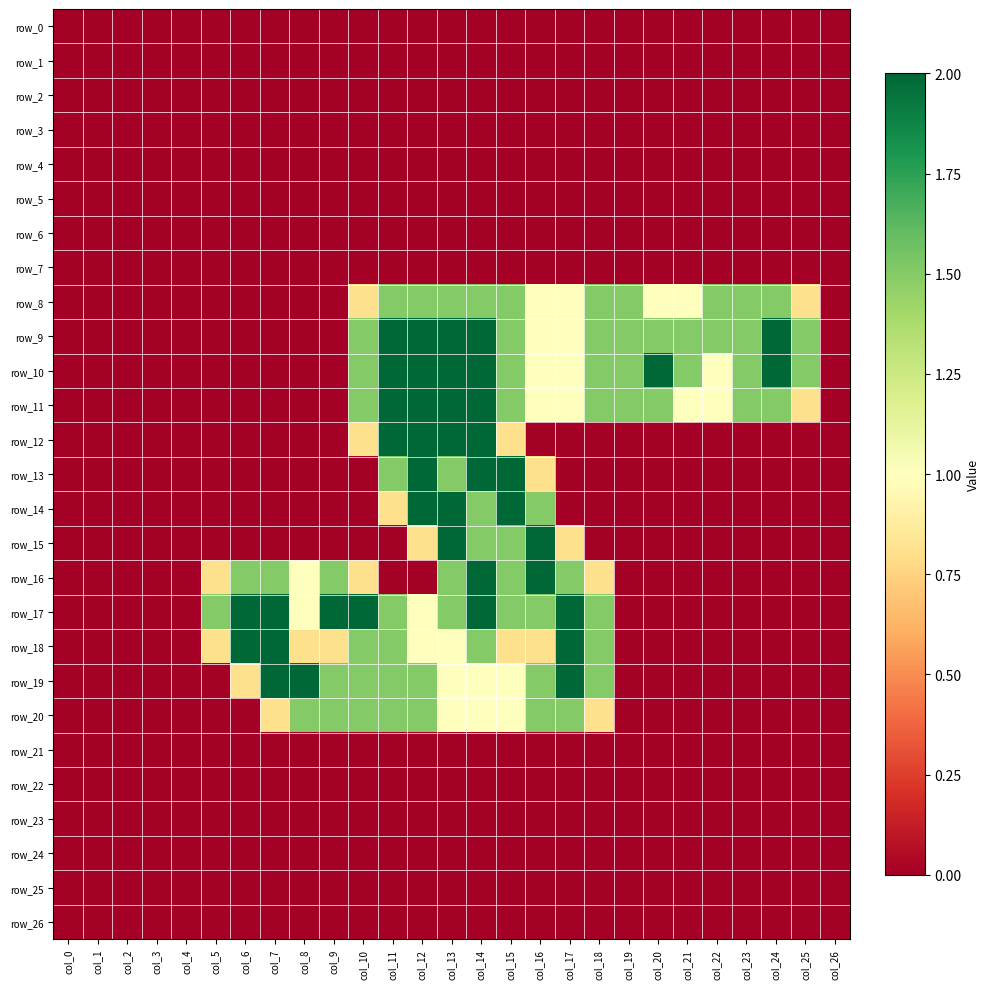

How many data points does each series have?

27